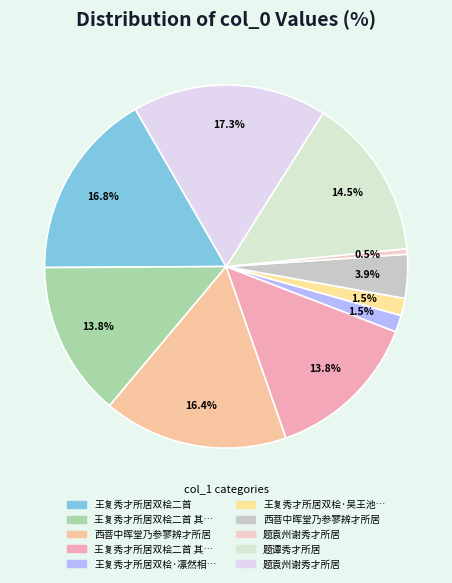

Count the number of slices in the pie.

10